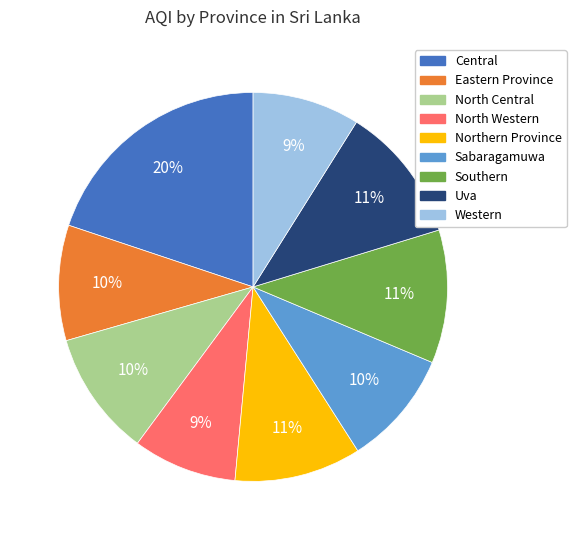

How many slices are in this pie chart?

9